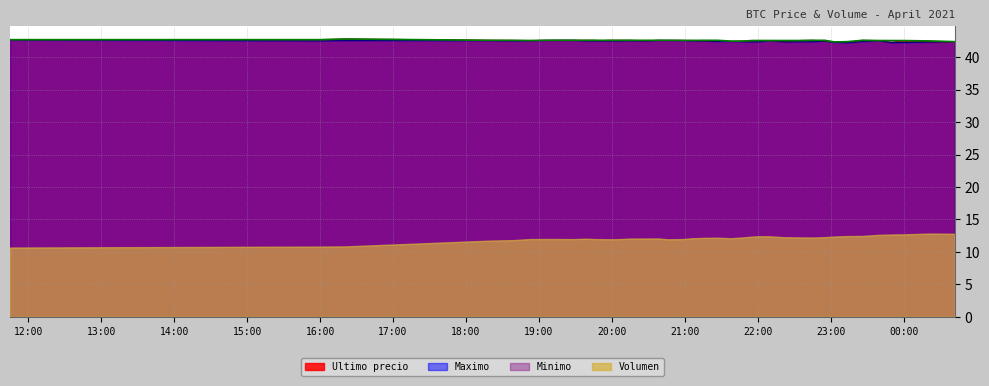

Read the Maximo value at 2021-04-05 20:28.

42.5